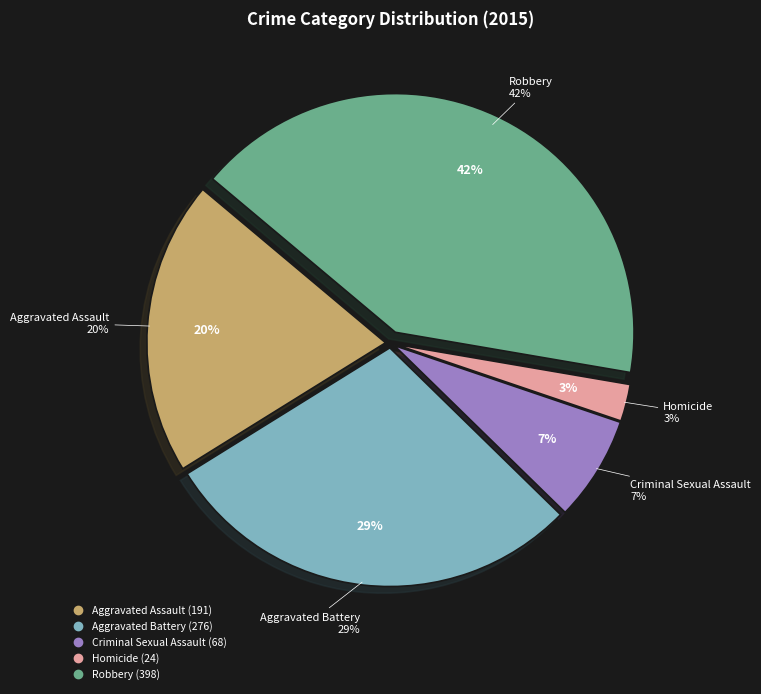

Rank the categories by value from lowest to highest.

Homicide, Criminal Sexual Assault, Aggravated Assault, Aggravated Battery, Robbery